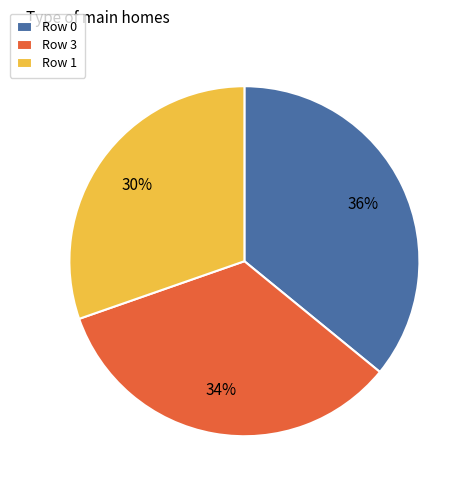

To the nearest percent, what portion does Row 0 represent?

36%